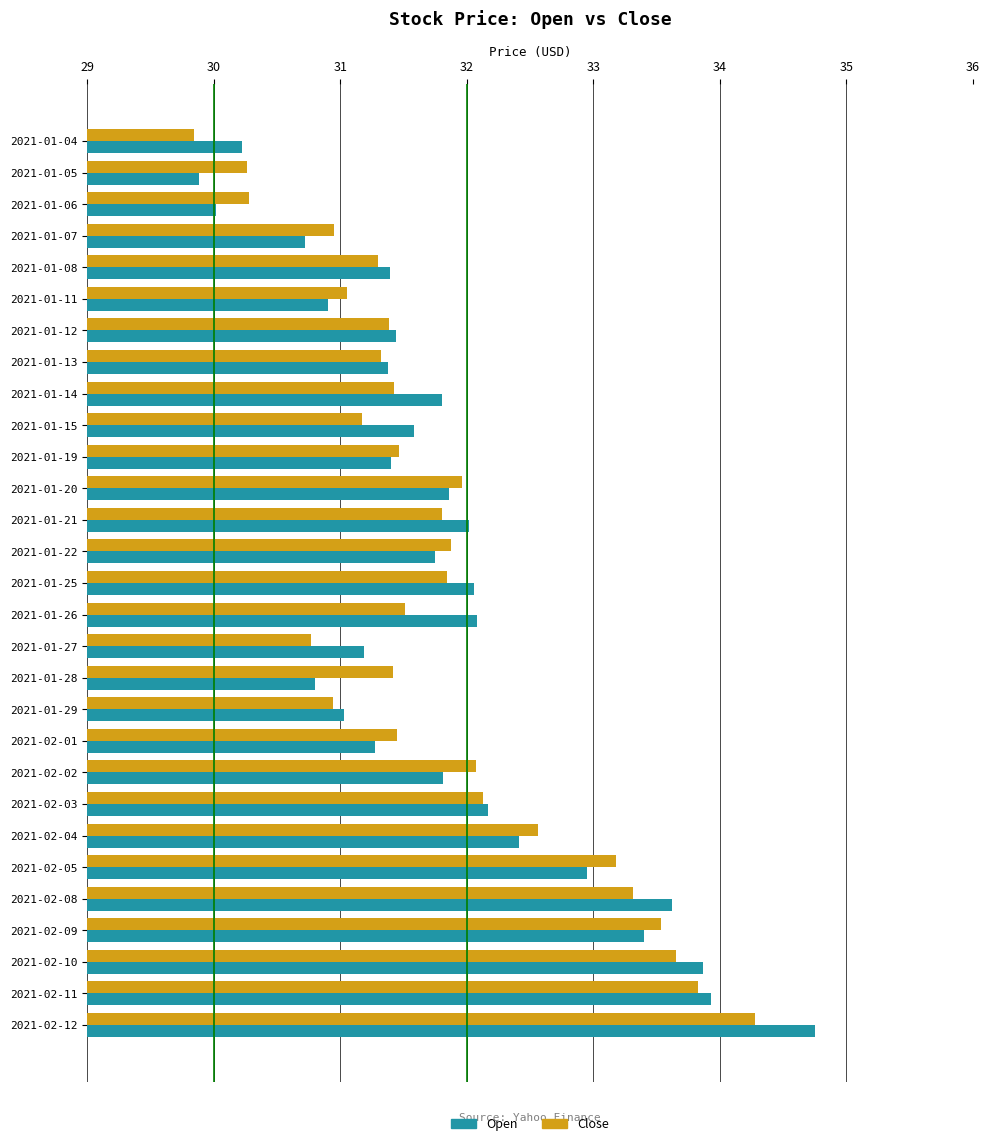

What is the sum of all Close values?

922.5